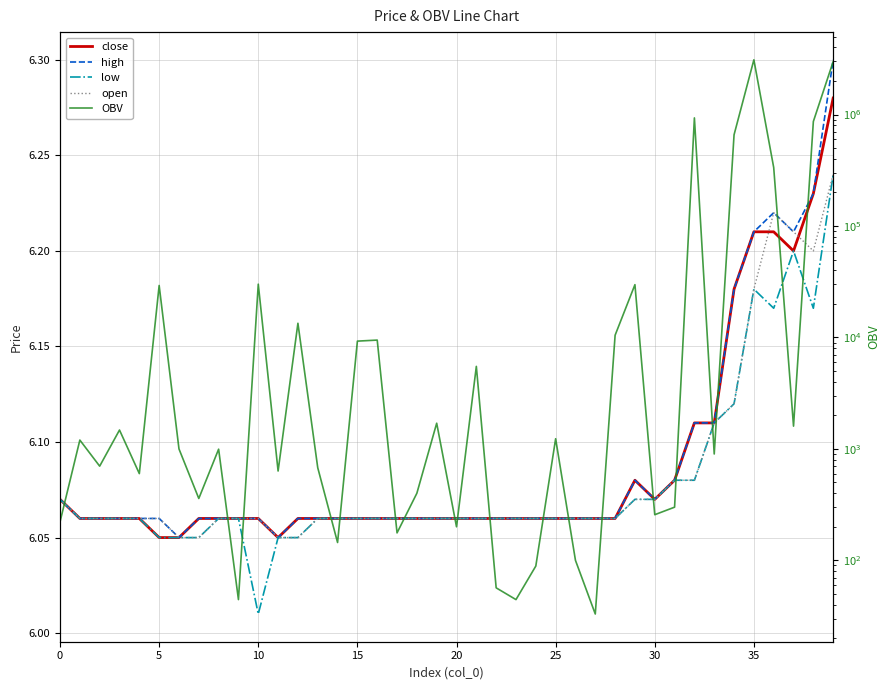

True or false: OBV and low cross at least once.

False